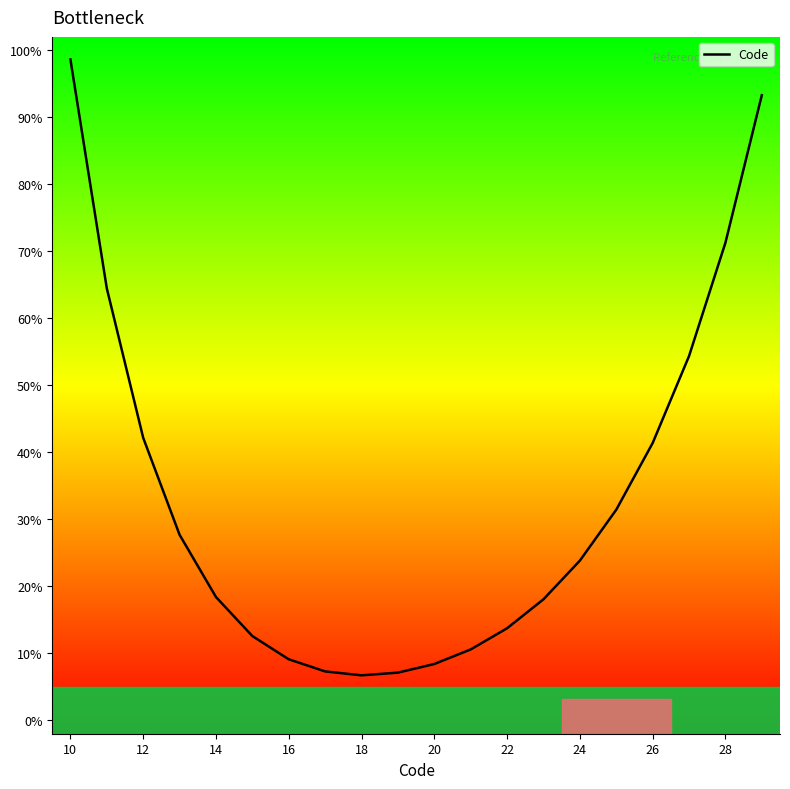

True or false: there are more than 0 points higher than both neighbors.

False